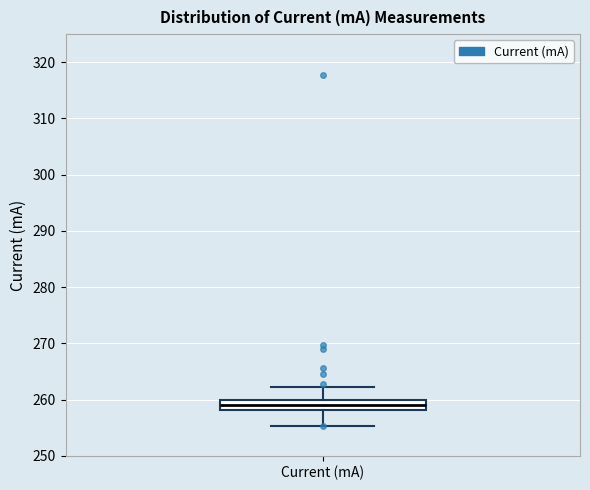

Read this box plot against the y-axis: the position of the median line, the range covered by the box, and the ends of both whiskers. The values are not printed on the chart, so give them approximately, as read against the axis.

median 259, box 258 to 260, whiskers 255 to 262